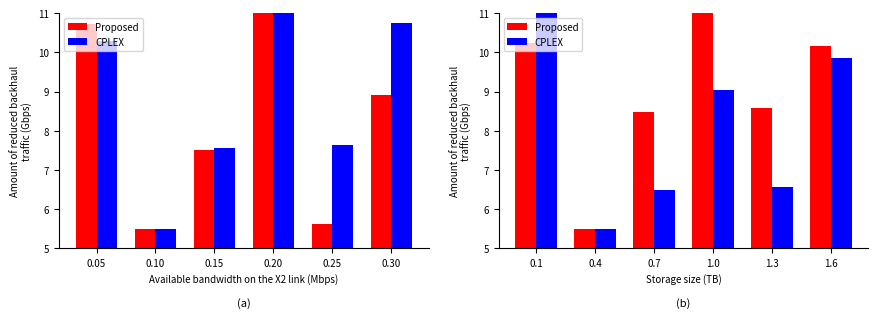

True or false: Proposed has a value of 11.1 at 0.7.

False